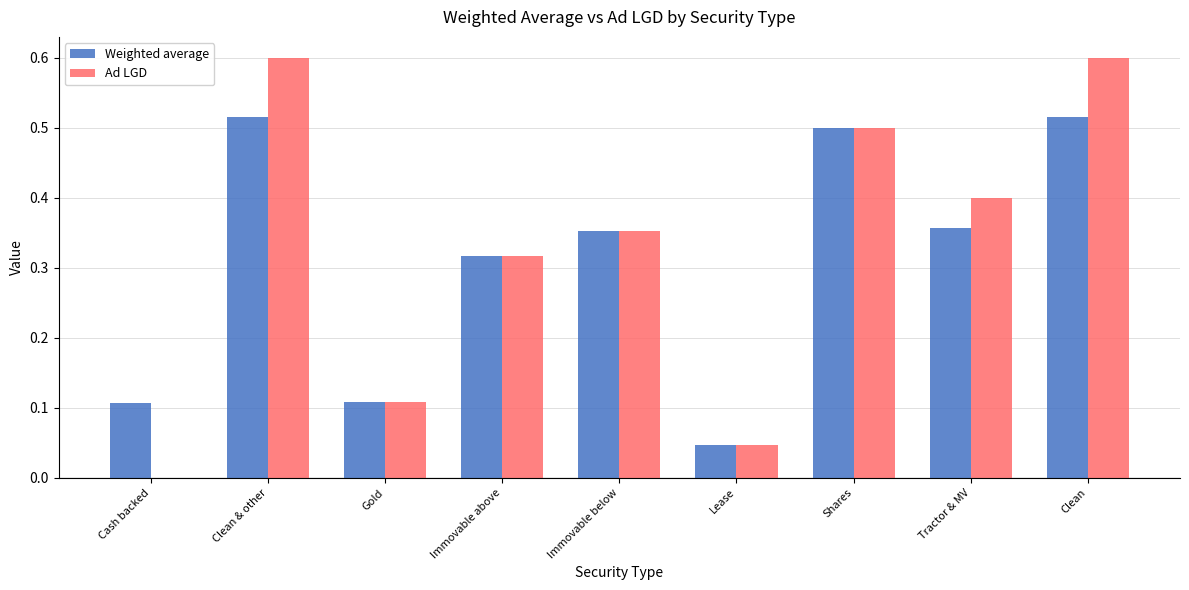

What is the total value across all series at Clean?

1.1